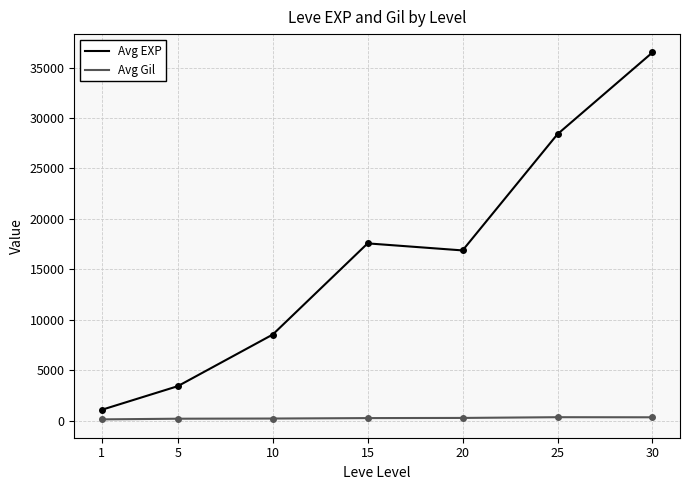

True or false: Avg Gil and Avg EXP intersect in this chart.

False